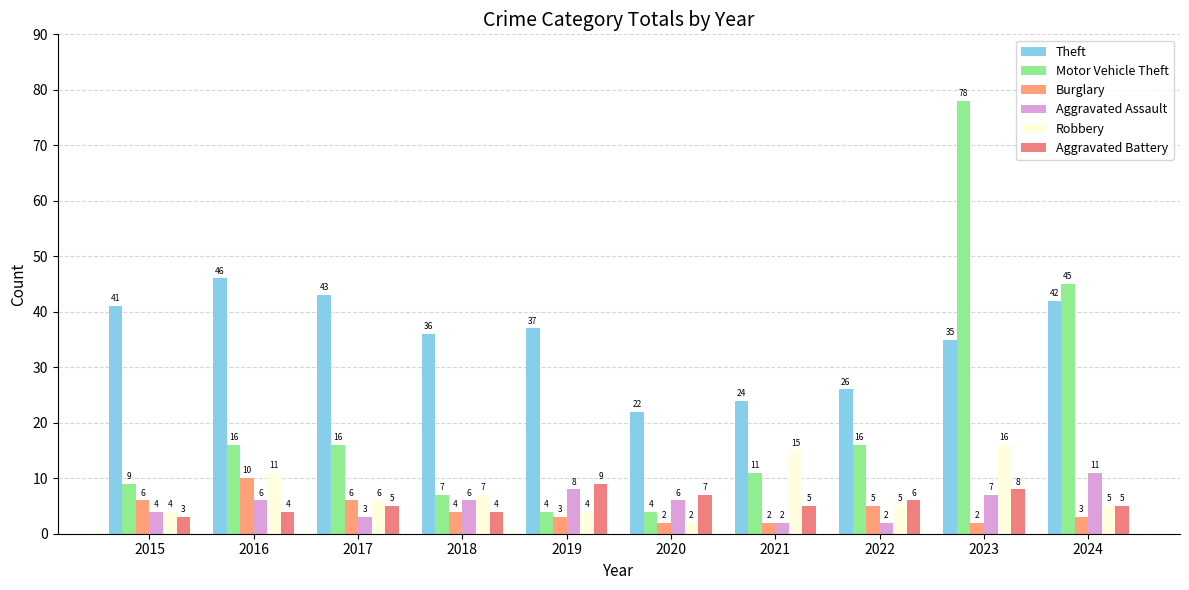

True or false: Burglary has a value of 3 at 2024.

True